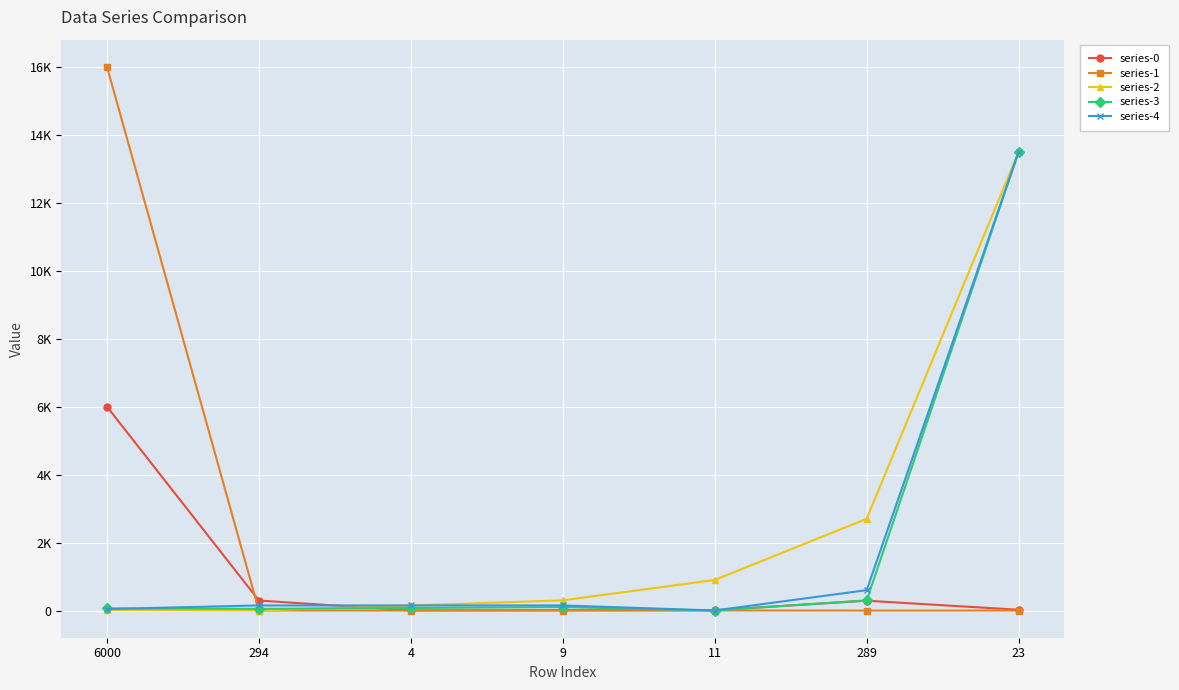

Is this an area chart (filled region under the line)?

No